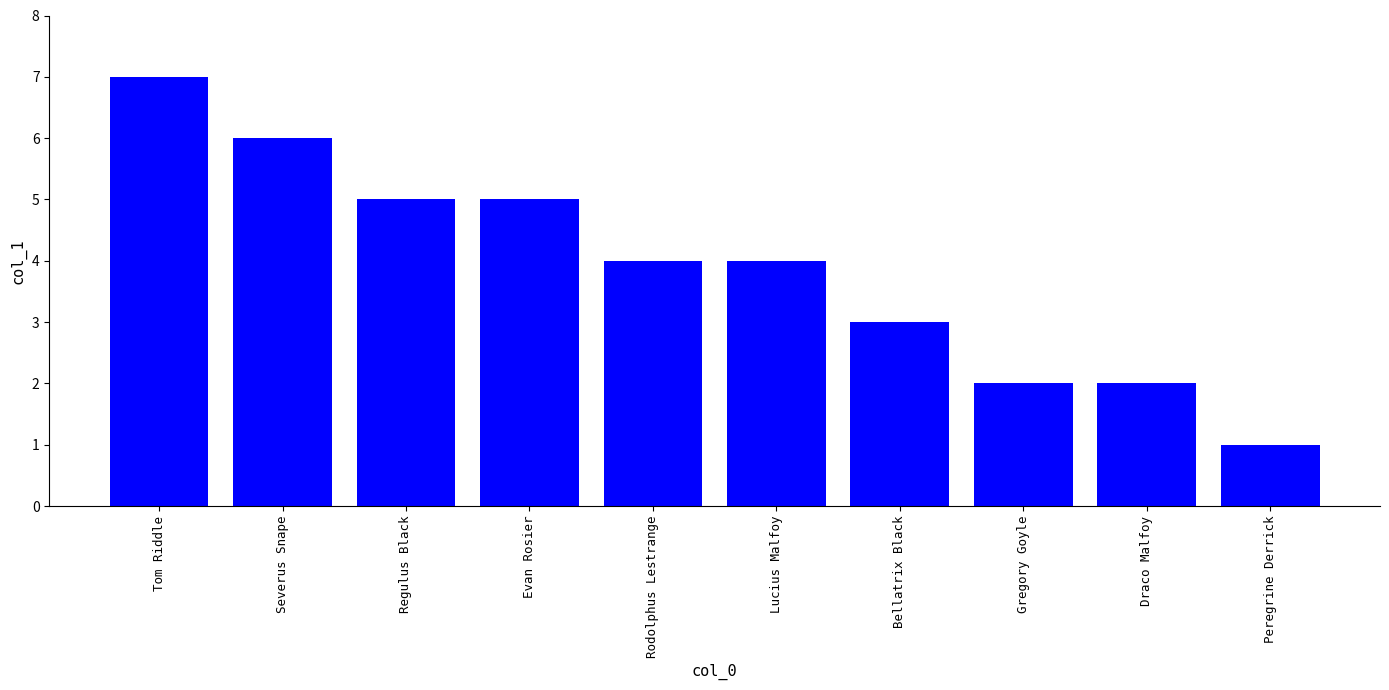

What is the sum of all values?

39